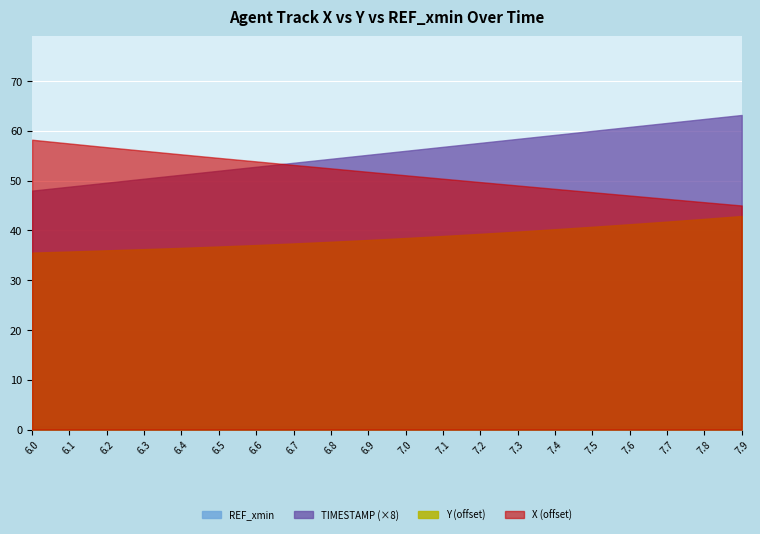

What is the average value of the TIMESTAMP series?

7.0